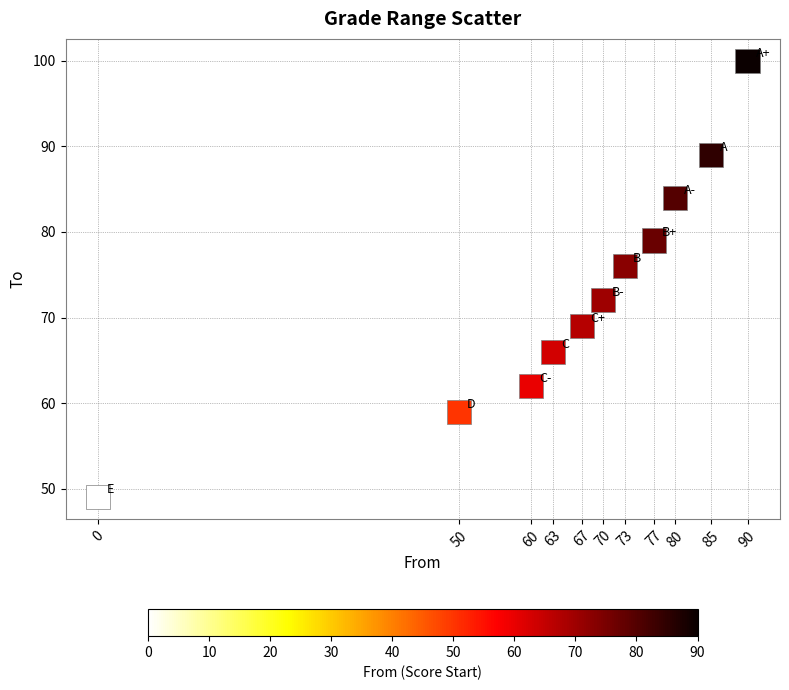

What is the average Y value?

73